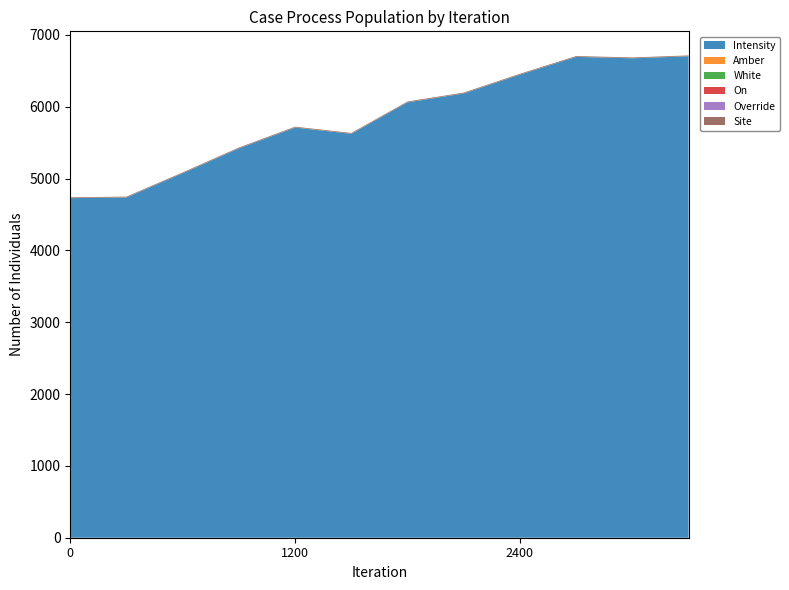

Reading left to right, list all the values displayed in this chart.

Intensity: 4727.4	4736.2	5074.0	5420.0	5709.9	5623.1	6060.8	6184.8	6446.7	6693.7	6674.4	6701.9
Amber: 1.0	1.0	1.0	1.0	1.0	1.0	1.0	1.0	1.0	1.0	1.0	1.0
White: 1.0	1.0	1.0	1.0	1.0	1.0	1.0	1.0	1.0	1.0	1.0	1.0
On: 0.0	0.0	0.0	0.0	0.0	0.0	0.0	0.0	0.0	0.0	0.0	0.0
Override: 0.0	0.0	0.0	0.0	0.0	0.0	0.0	0.0	0.0	0.0	0.0	0.0
Site: 10.0	10.0	10.0	10.0	10.0	10.0	10.0	10.0	10.0	10.0	10.0	10.0